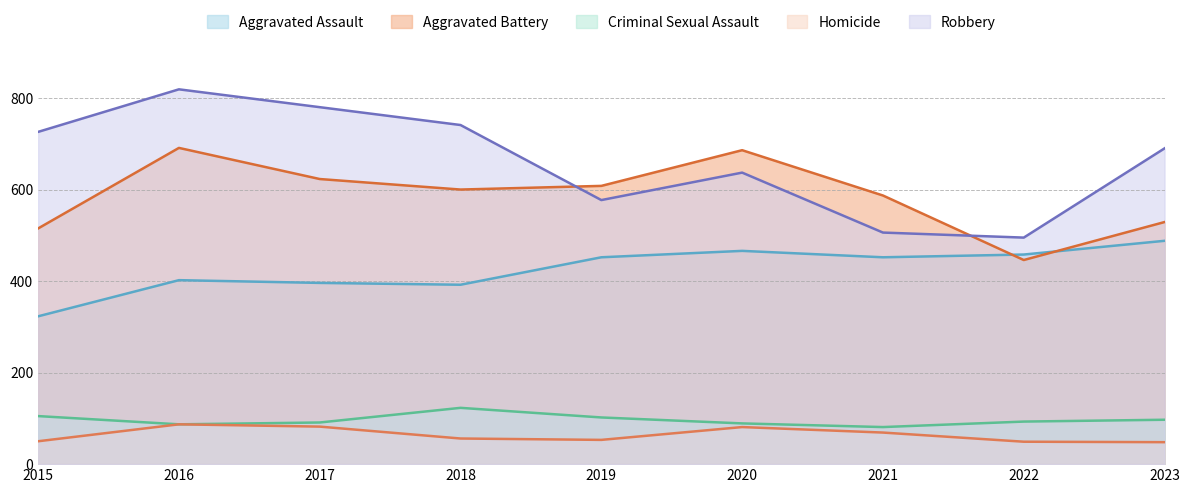

How many data points in Aggravated Assault are above 452?

3